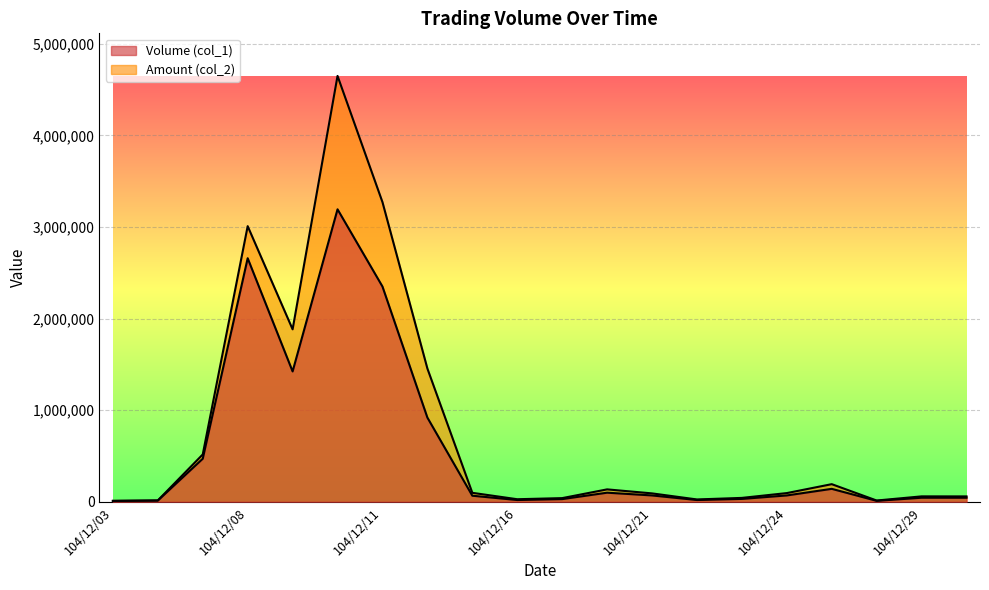

Reading left to right, extract all data points from this chart.

Volume (col_1): 104/12/03=10000	104/12/04=14000	104/12/07=471000	104/12/08=2660000	104/12/09=1424000	104/12/10=3194000	104/12/11=2351000	104/12/14=920000	104/12/15=67000	104/12/16=20000	104/12/17=30000	104/12/18=100000	104/12/21=70000	104/12/22=20000	104/12/23=32000	104/12/24=70000	104/12/25=142000	104/12/28=11000	104/12/29=45000	104/12/30=45000
Amount (col_2): 104/12/03=11100	104/12/04=15620	104/12/07=517800	104/12/08=3010110	104/12/09=1883760	104/12/10=4650450	104/12/11=3272720	104/12/14=1455720	104/12/15=98580	104/12/16=28600	104/12/17=40800	104/12/18=136190	104/12/21=92400	104/12/22=26200	104/12/23=43180	104/12/24=95700	104/12/25=193080	104/12/28=14520	104/12/29=59850	104/12/30=59400